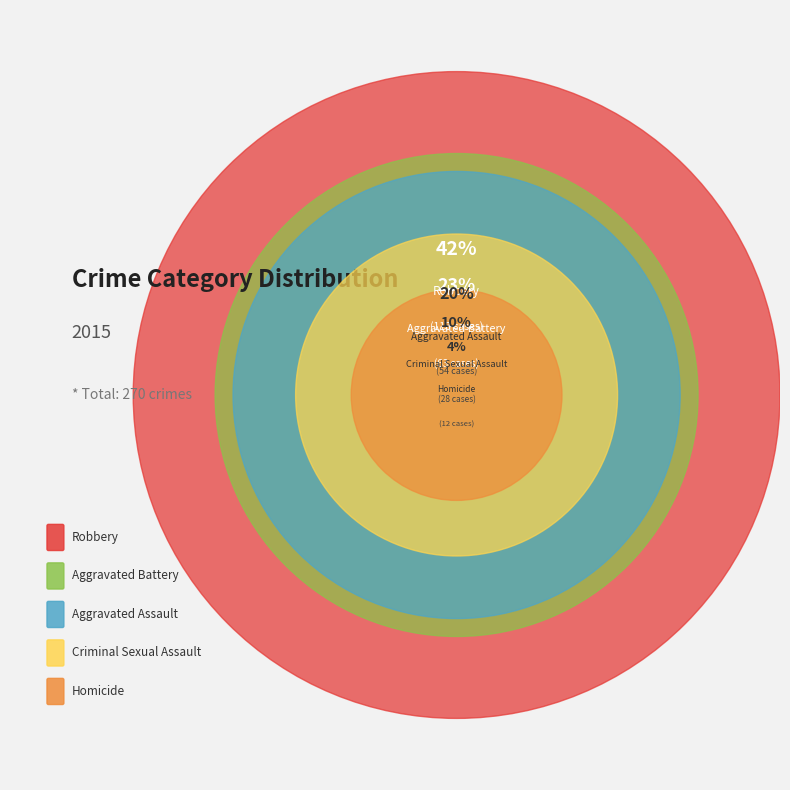

Which has a higher value, Homicide or Aggravated Assault?

Aggravated Assault